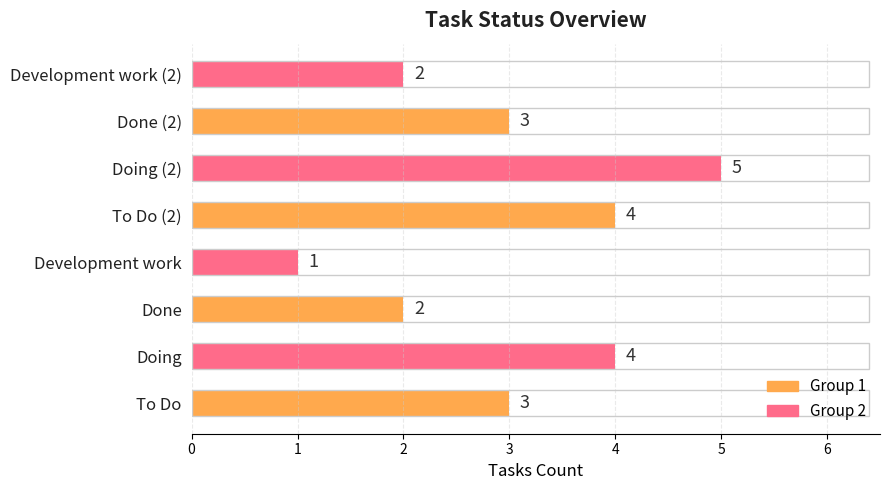

Reading bottom to top, extract all data points from this chart.

3	4	2	1	4	5	3	2